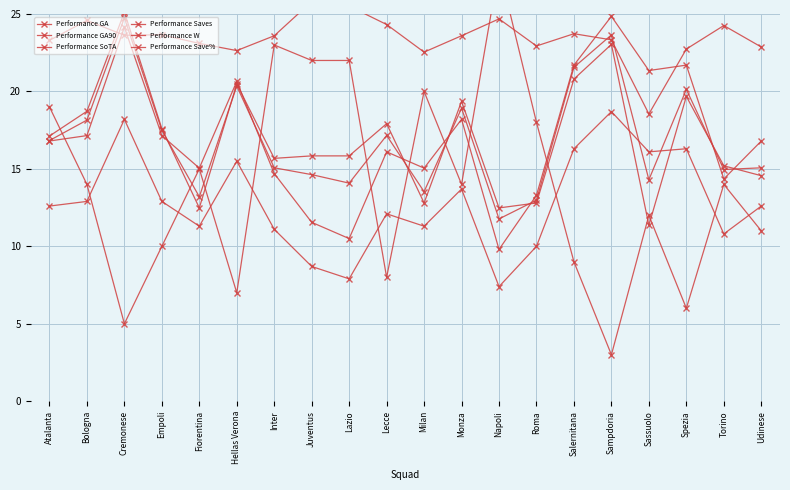

Which category has the highest value across all series?

Napoli